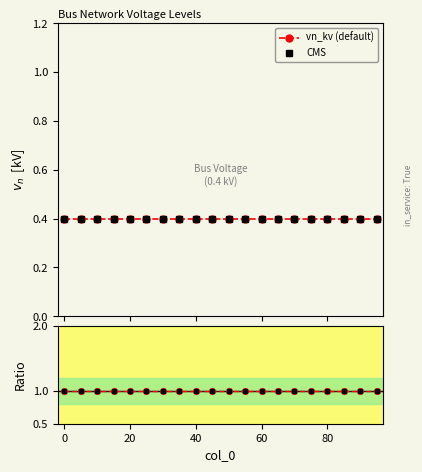

What is the value of the CMS point at the 19th from the left?

0.4